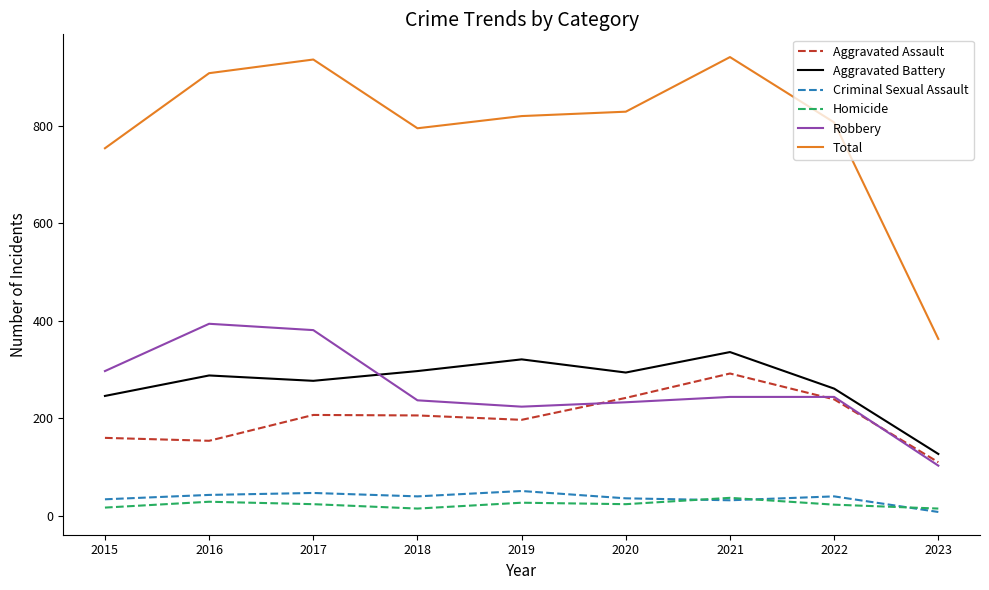

What is the smallest value displayed?

8